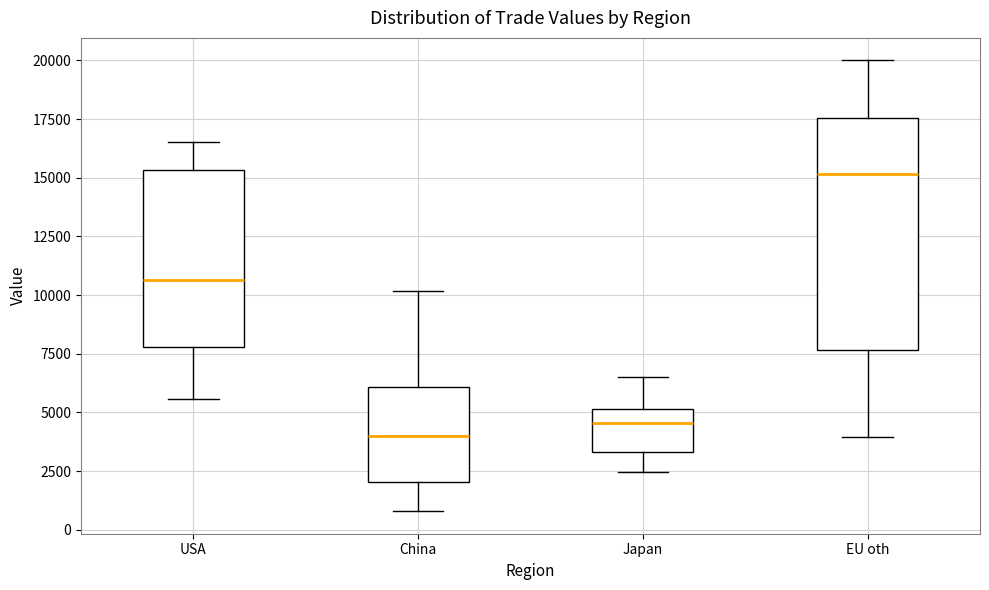

Reading left to right, read every box against the y-axis: the position of its median line, the range the box covers, and the ends of its whiskers. The values are not printed on the chart, so give them approximately, as read against the axis.

USA: median 10500, box 8000 to 15500, whiskers 5500 to 16500
China: median 4000, box 2000 to 6000, whiskers 1000 to 10000
Japan: median 4500, box 3500 to 5000, whiskers 2500 to 6500
EU oth: median 15000, box 7500 to 17500, whiskers 4000 to 20000